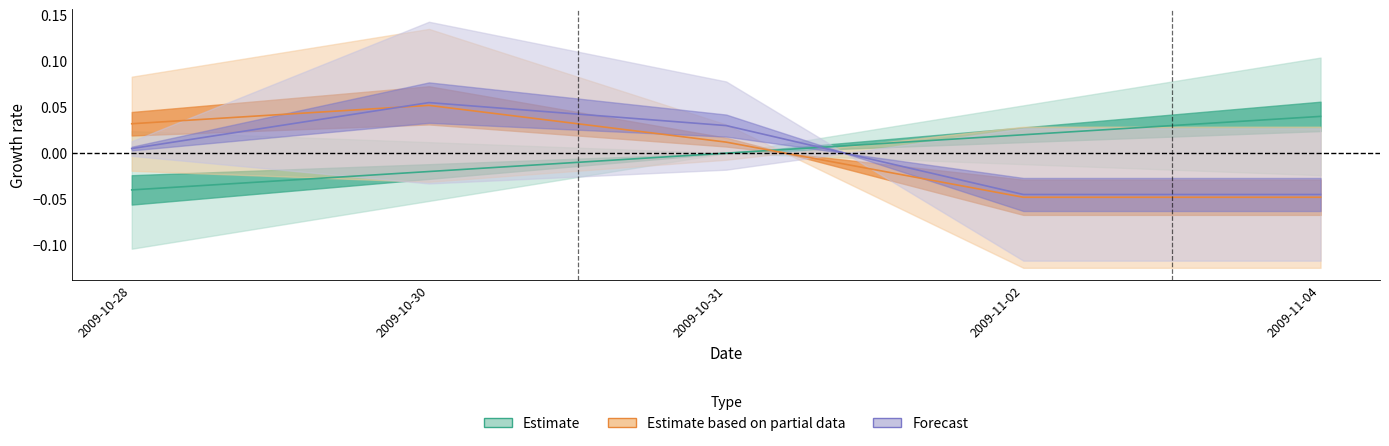

Count the number of categories in the chart.

5